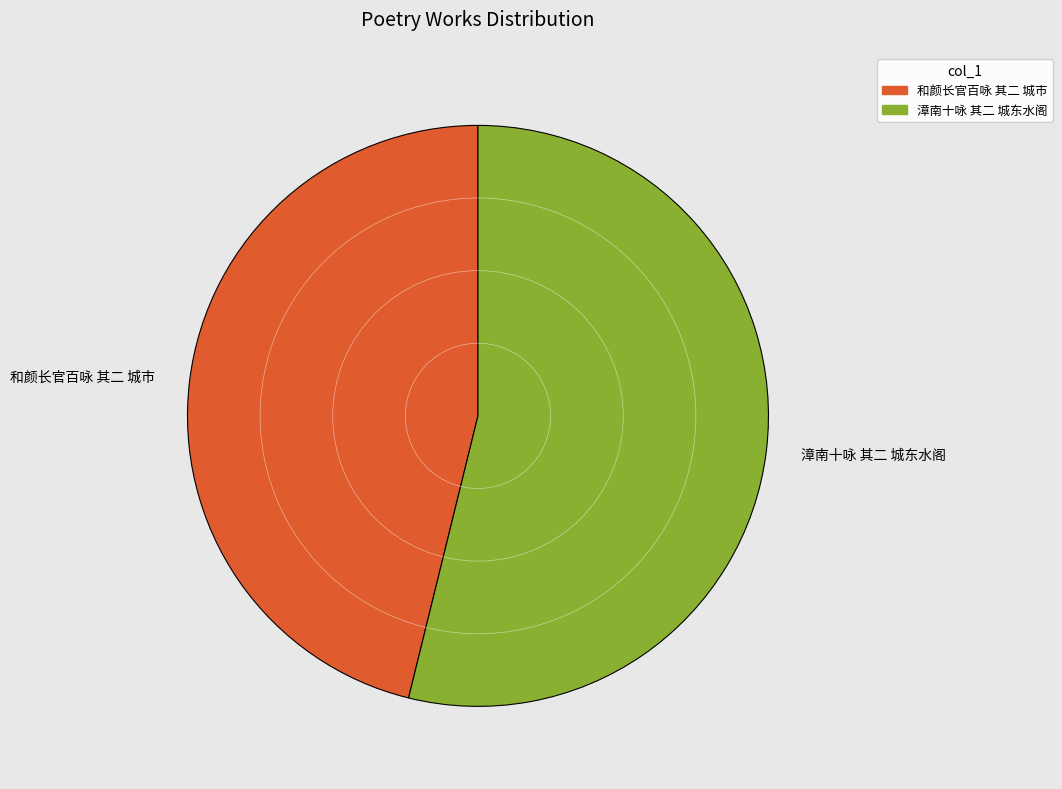

Do 和颜长官百咏 其二 城市 and 漳南十咏 其二 城东水阁 together represent more than half of the pie?

Yes